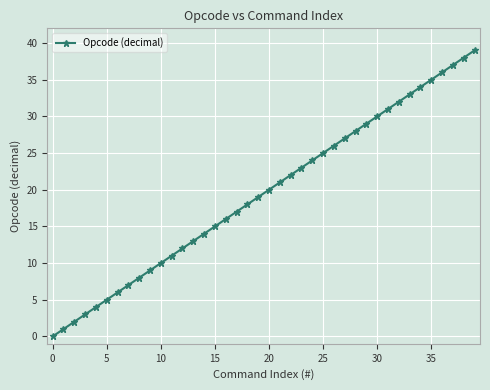

What is the maximum value shown in the chart?

39